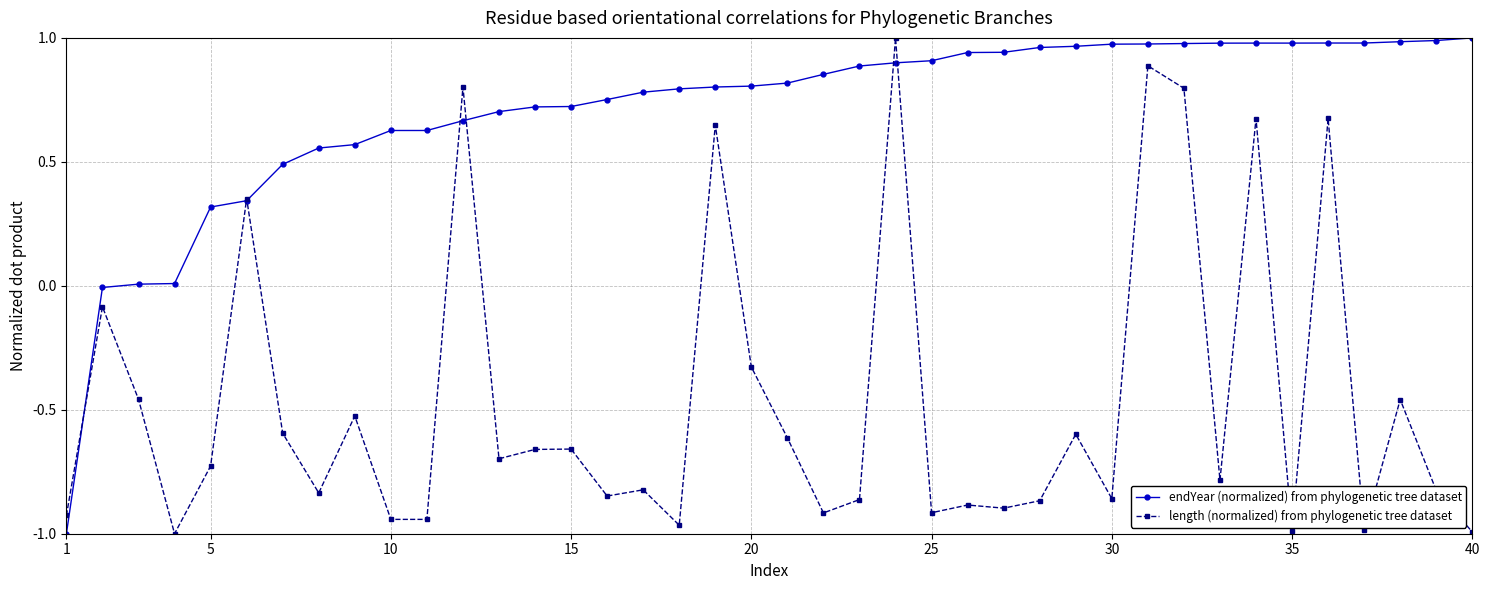

True or false: length (normalized) from phylogenetic tree dataset has more than 1 interior local peaks.

True